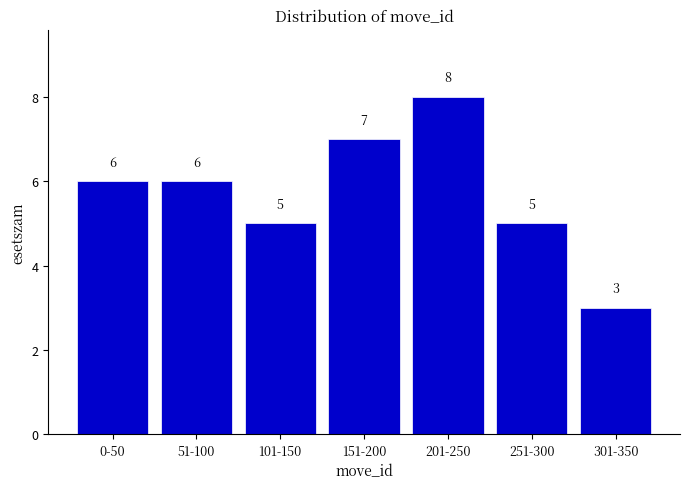

Reading left to right, transcribe all the data shown in this chart.

0-50=6	51-100=6	101-150=5	151-200=7	201-250=8	251-300=5	301-350=3